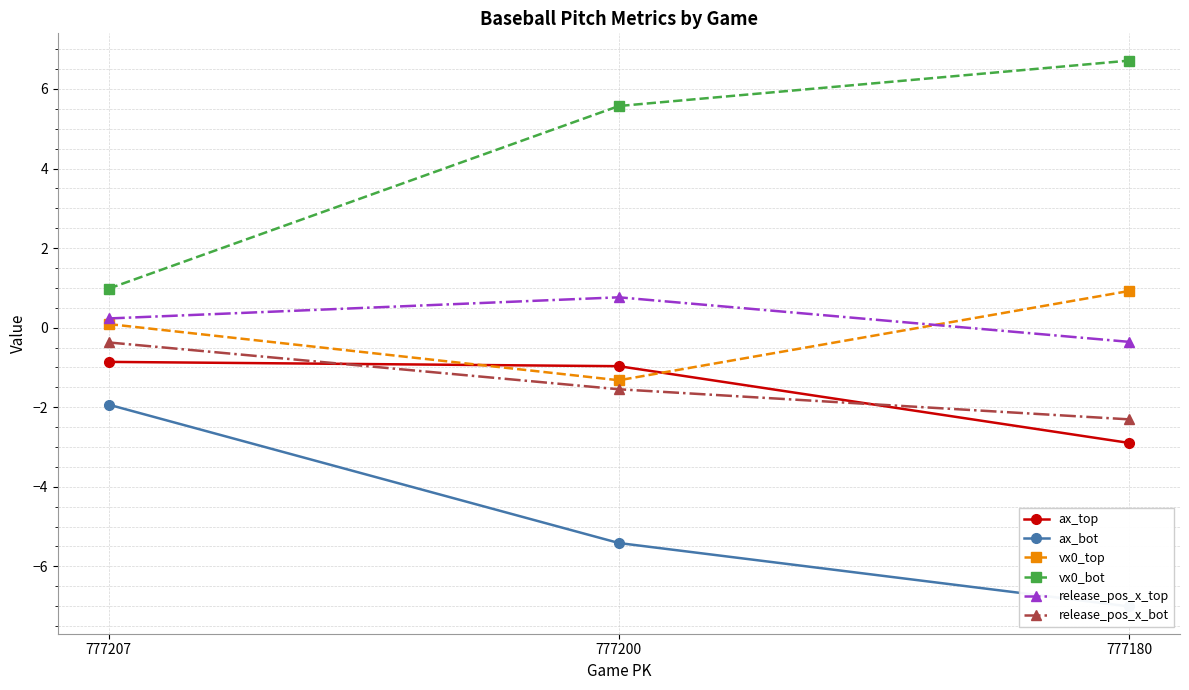

What is the difference between the second highest and minimum values in the vx0_top series?

1.4